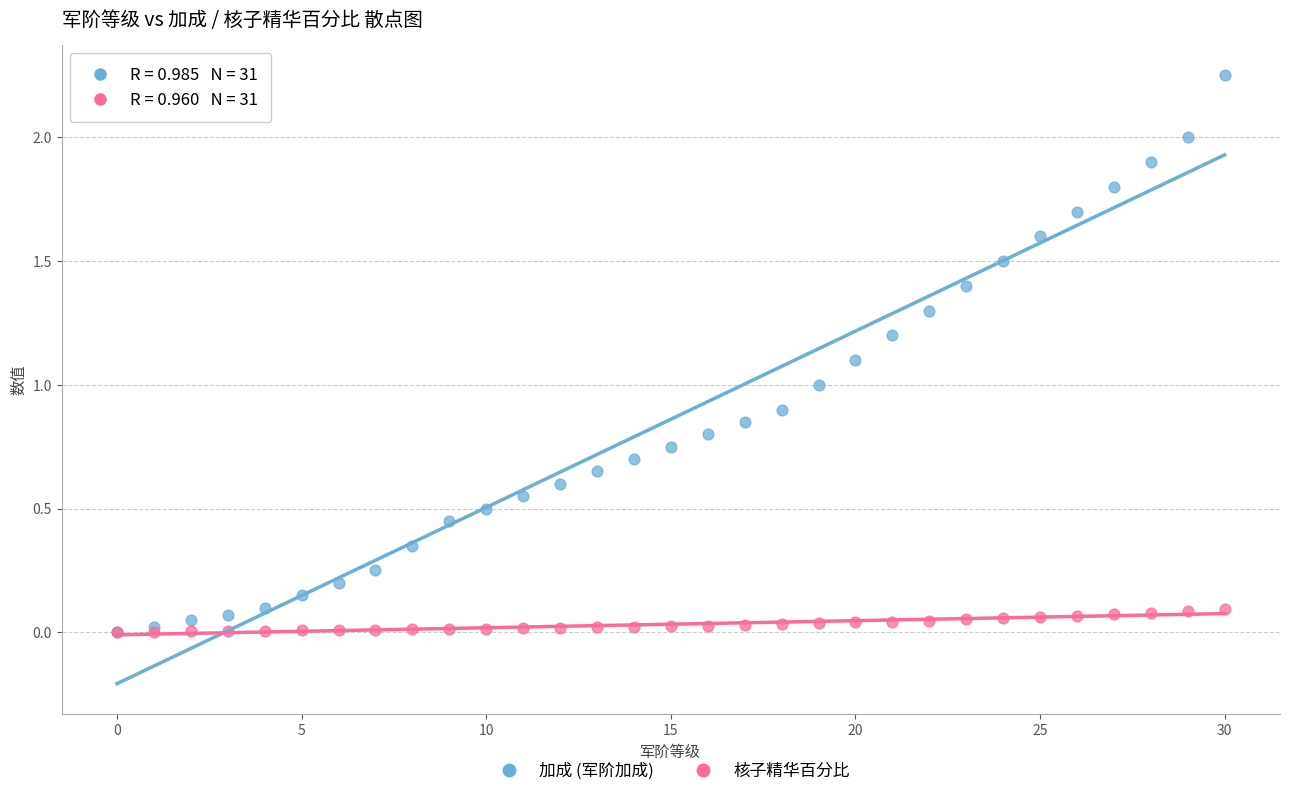

What are all the series names shown in the legend?

加成 (军阶加成), 核子精华百分比